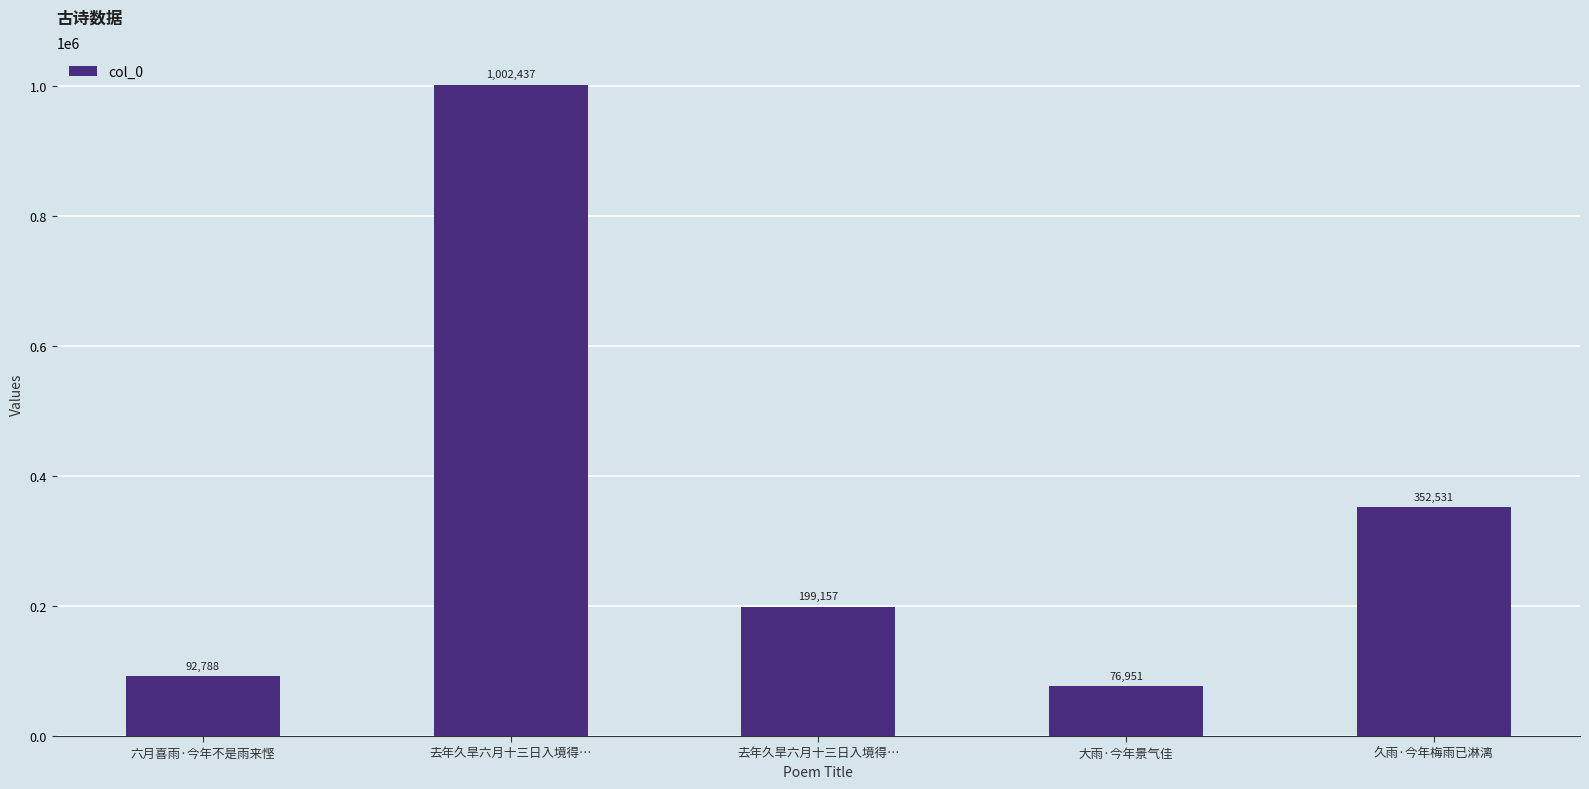

How many bars are there in total?

5